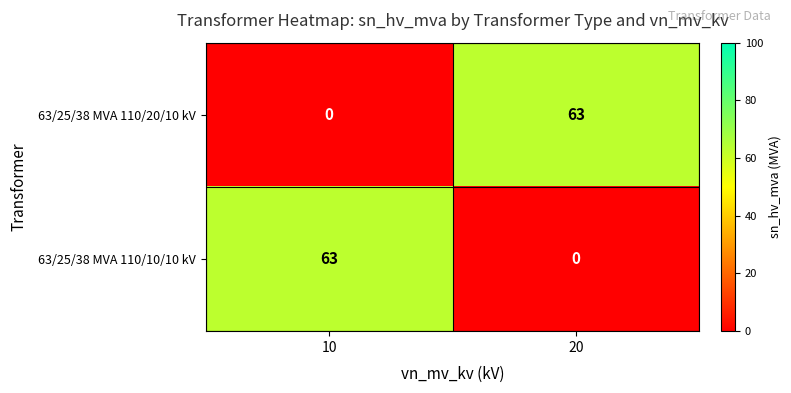

True or false: 63/25/38 MVA 110/20/10 kV has a value of 63 at 20.

True